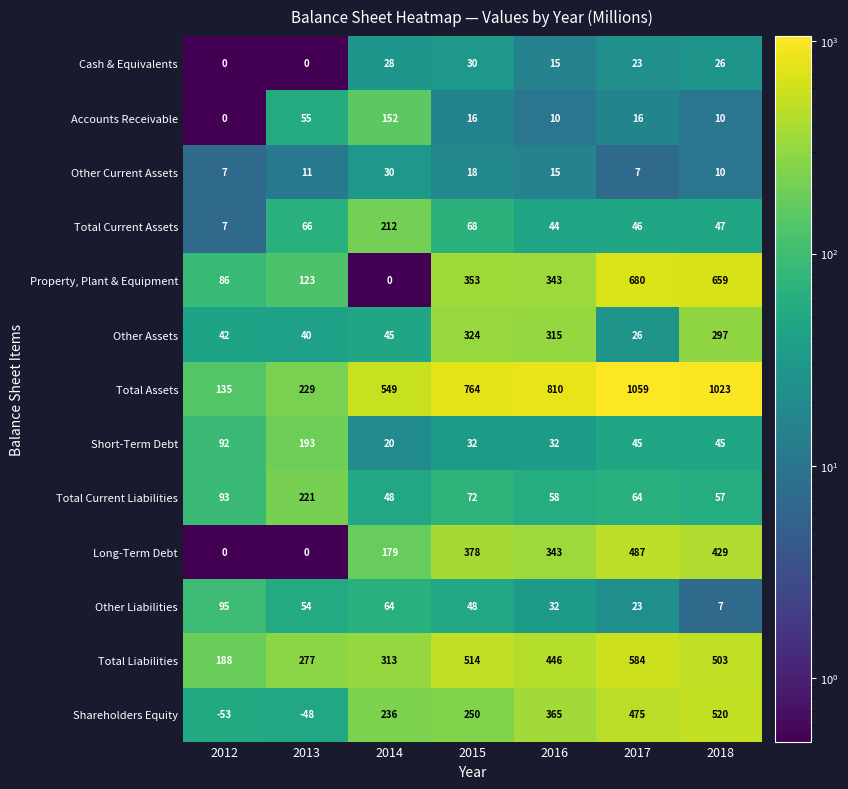

What is the average value of the Shareholders Equity series?

249